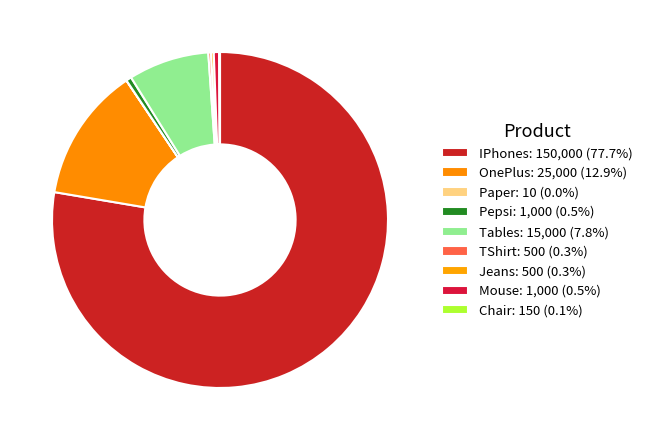

Which has a higher value, Paper or Chair?

Chair